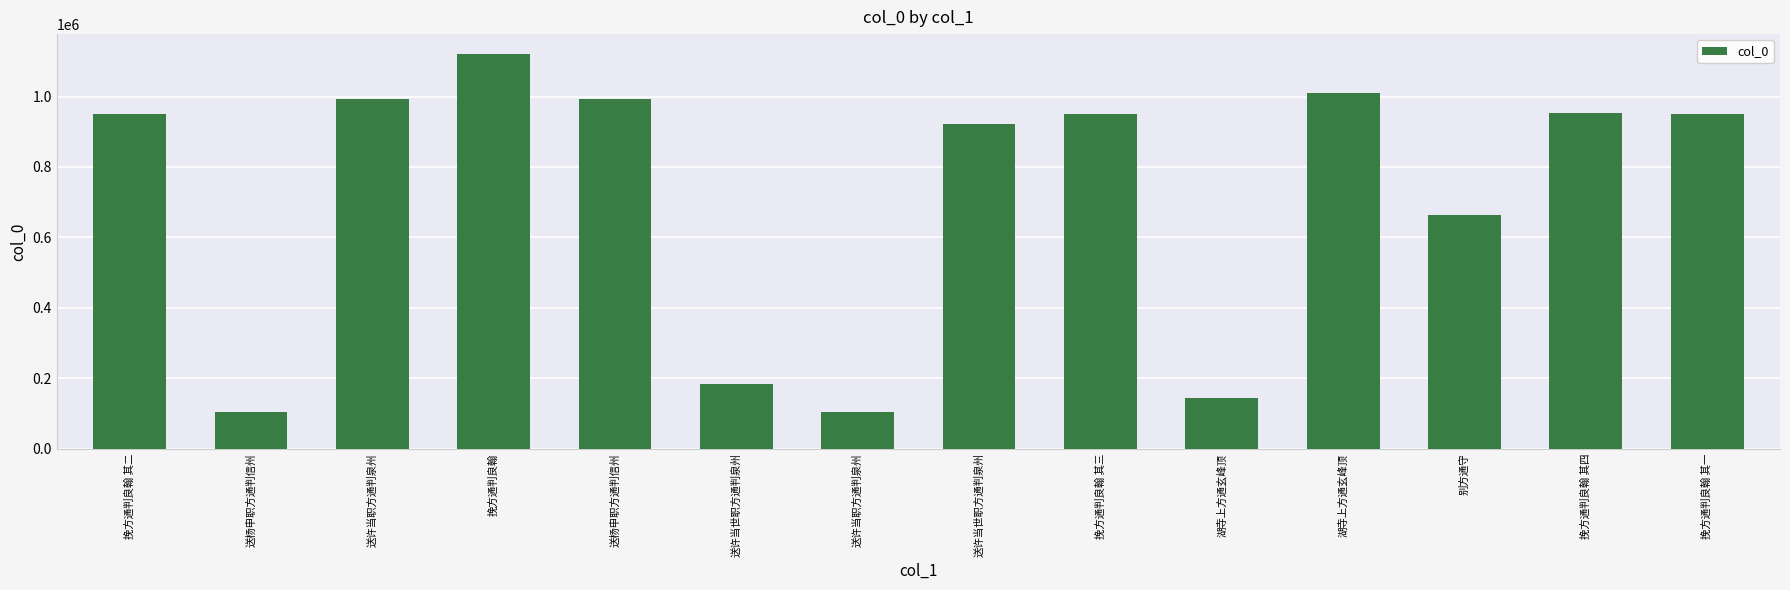

The value at 挽方通判良翰 其一 is 499835. True or false?

False